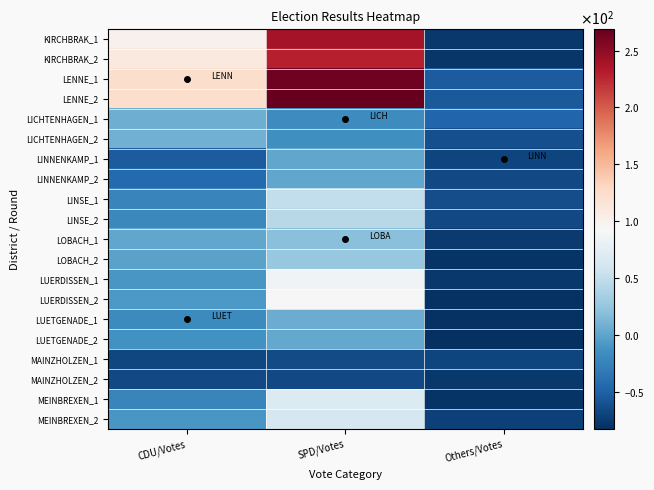

Count the number of categories in the chart.

3